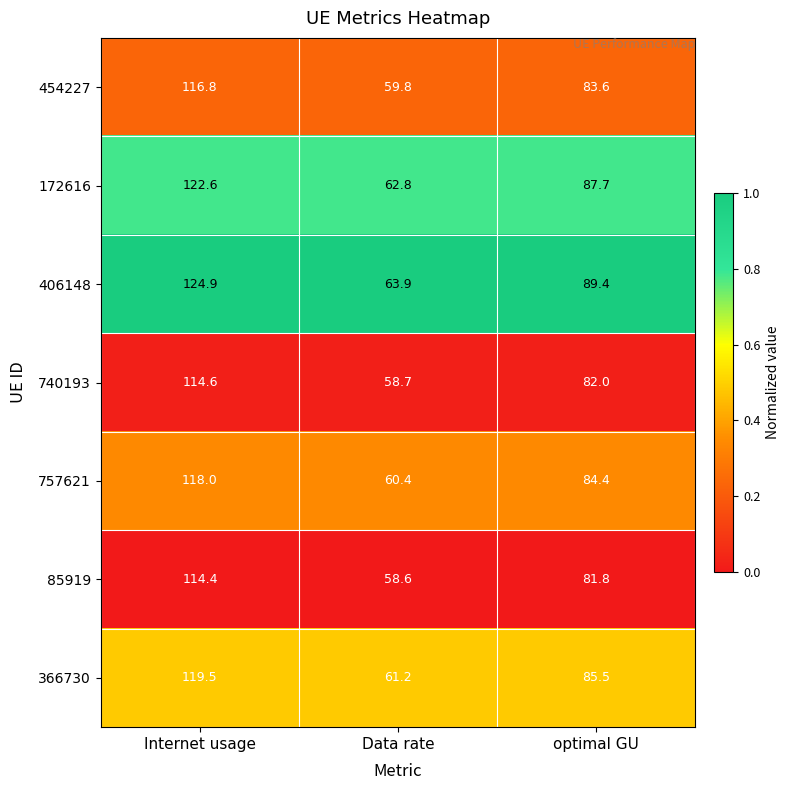

Count the number of categories in the chart.

3